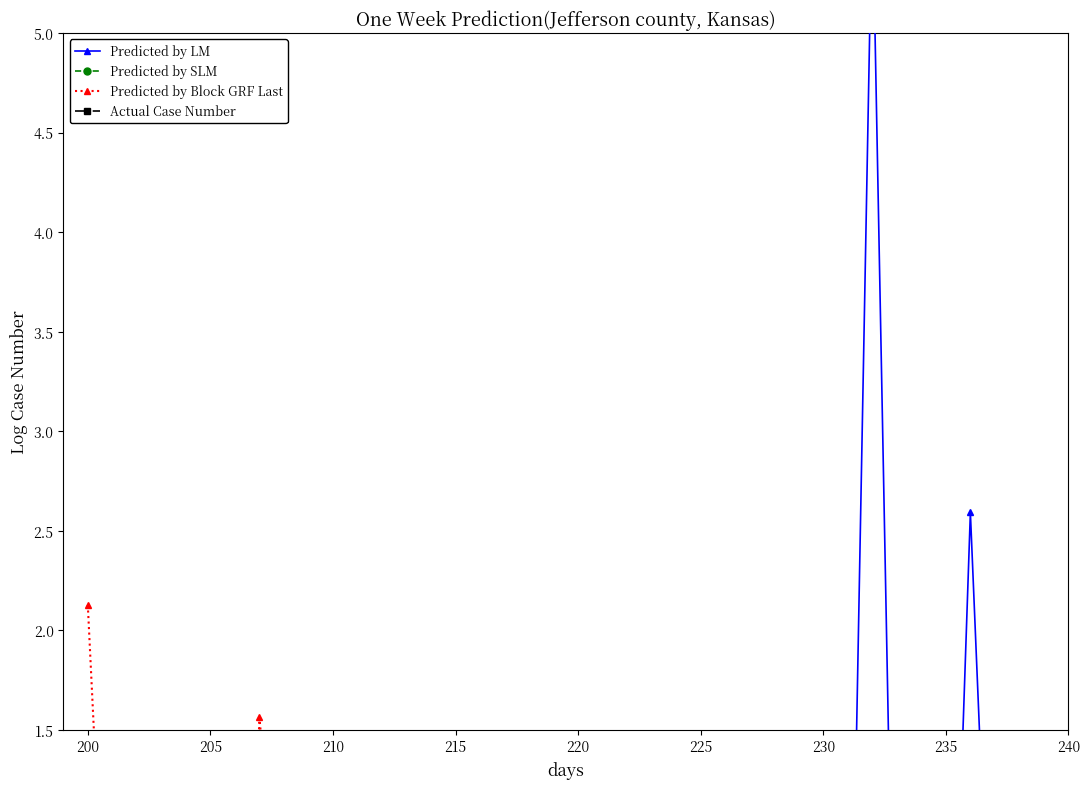

The value of Predicted by Block GRF Last at 26 is 0.3. True or false?

False